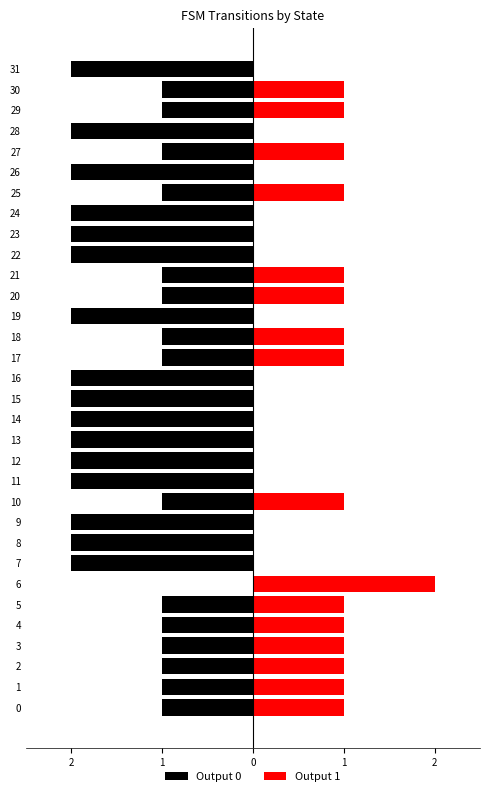

The Output 1 series shows -1 at 11. True or false?

False